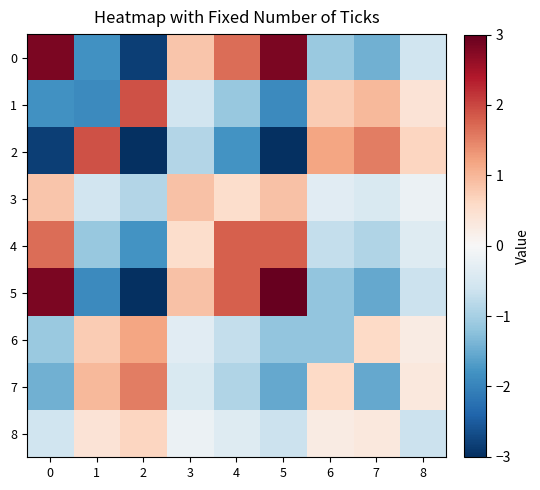

Reading right to left, list all the values displayed in this chart.

0: 8=-0.6	7=-1.4	6=-1.1	5=2.8	4=1.7	3=0.8	2=-2.8	1=-1.8	0=2.8
1: 8=0.4	7=1.0	6=0.8	5=-1.9	4=-1.1	3=-0.6	2=1.9	1=-1.9	0=-1.8
2: 8=0.6	7=1.5	6=1.2	5=-3.0	4=-1.8	3=-0.9	2=-3.0	1=1.9	0=-2.8
3: 8=-0.2	7=-0.5	6=-0.3	5=0.9	4=0.5	3=0.9	2=-0.9	1=-0.6	0=0.8
4: 8=-0.4	7=-0.9	6=-0.7	5=1.8	4=1.8	3=0.5	2=-1.8	1=-1.1	0=1.7
5: 8=-0.6	7=-1.5	6=-1.2	5=3.0	4=1.8	3=0.9	2=-3.0	1=-1.9	0=2.8
6: 8=0.3	7=0.6	6=-1.2	5=-1.2	4=-0.7	3=-0.3	2=1.2	1=0.8	0=-1.1
7: 8=0.3	7=-1.5	6=0.6	5=-1.5	4=-0.9	3=-0.5	2=1.5	1=1.0	0=-1.4
8: 8=-0.6	7=0.3	6=0.3	5=-0.6	4=-0.4	3=-0.2	2=0.6	1=0.4	0=-0.6